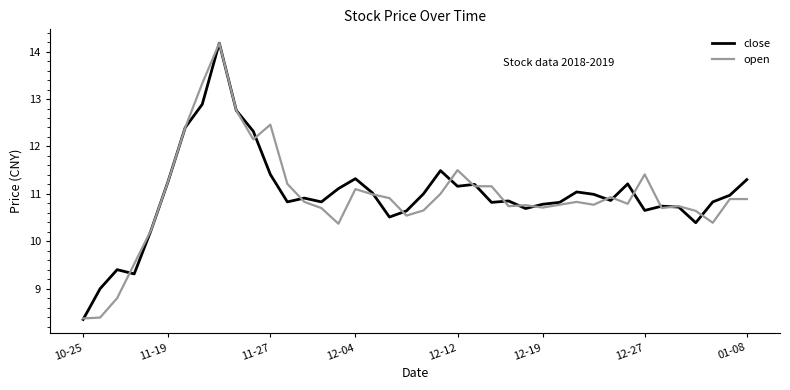

What is the maximum value for open?

14.2